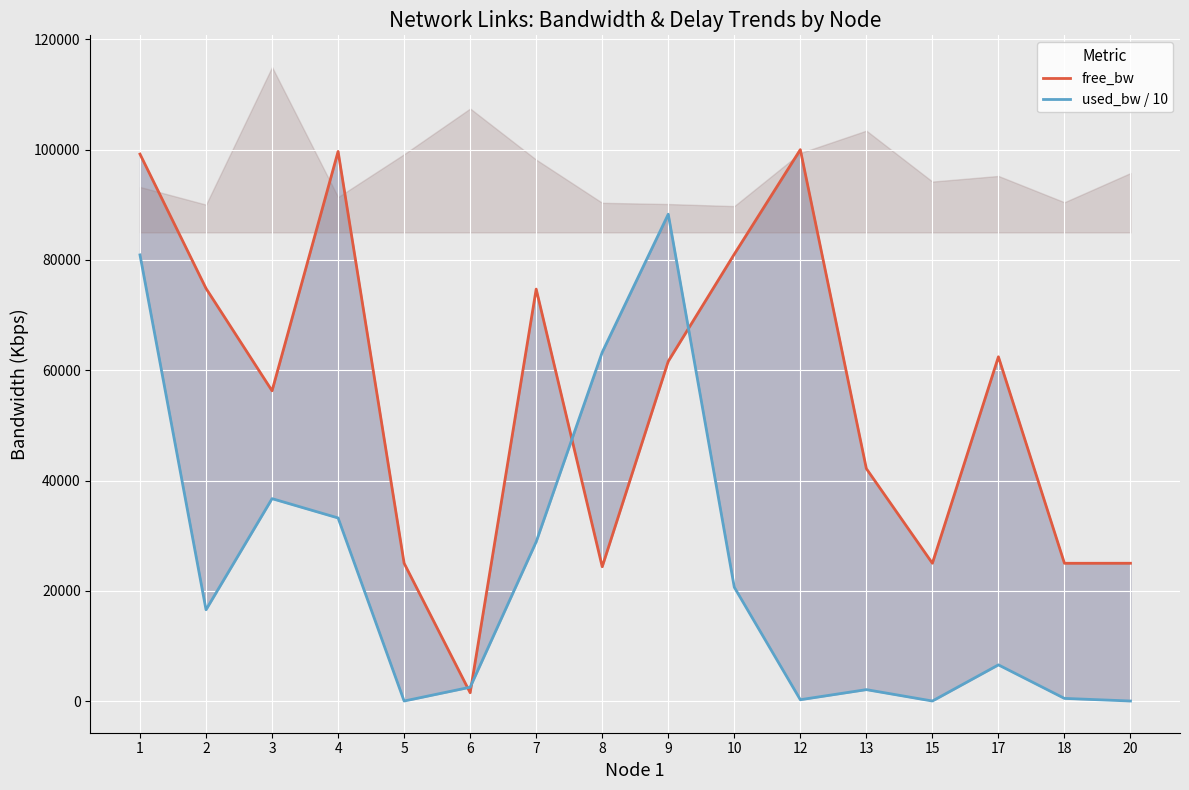

True or false: used_bw / 10 has more than 2 points higher than both neighbors.

True